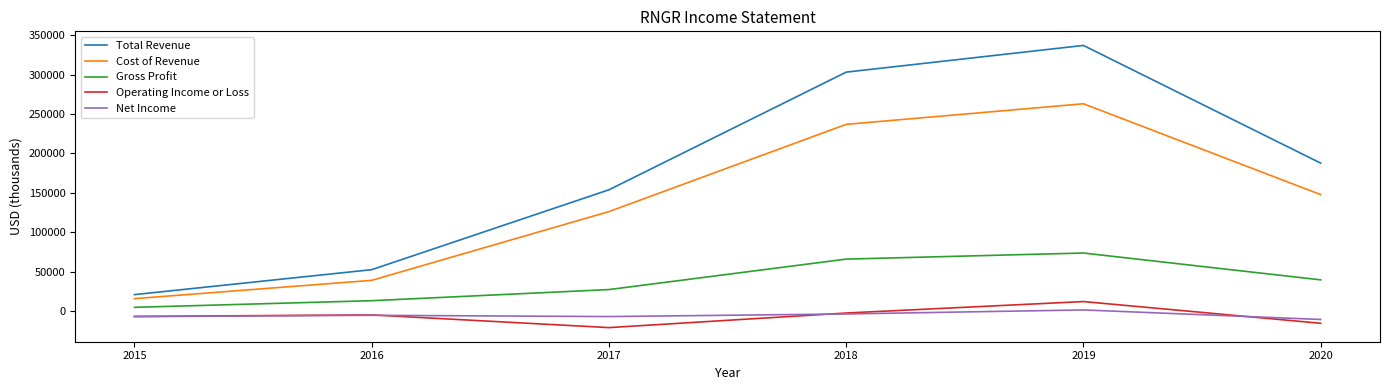

What is the minimum value for Operating Income or Loss?

-20600